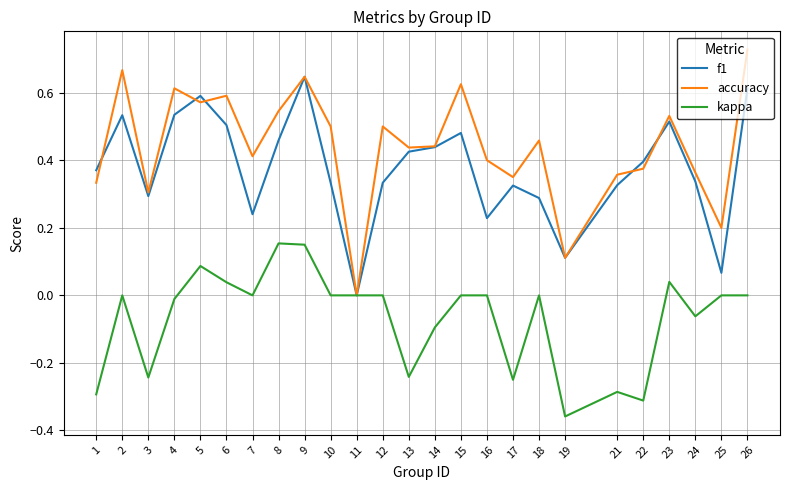

Which category has the highest value in the f1 series?

9